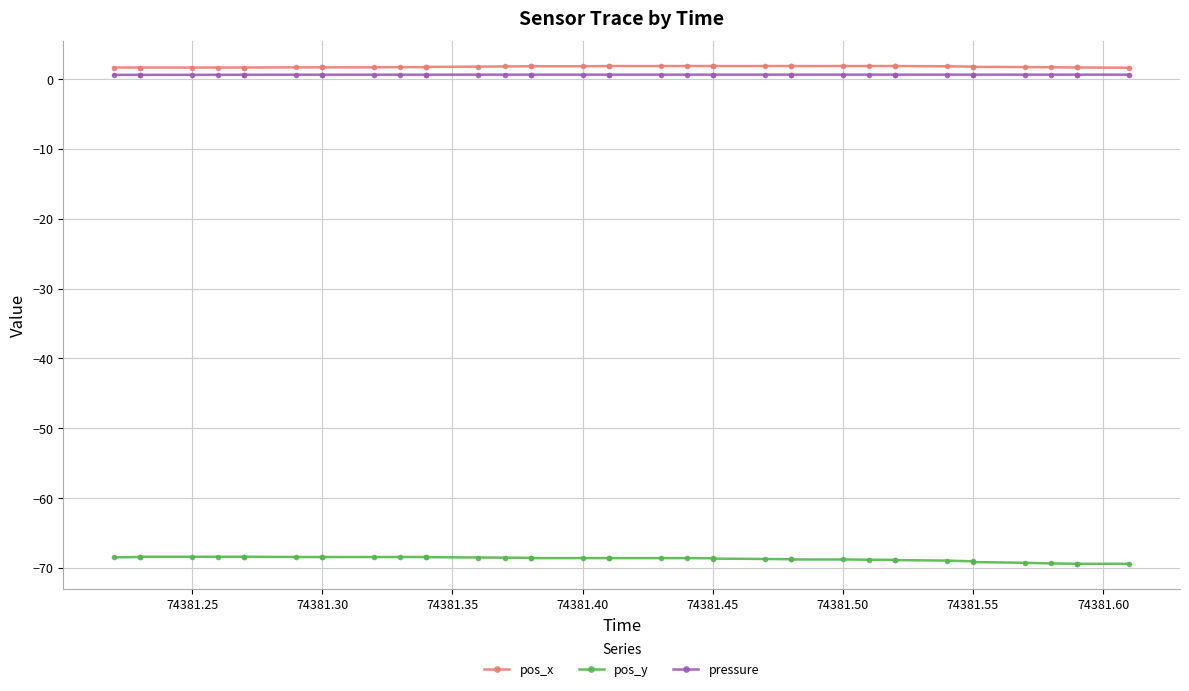

True or false: pos_y and pressure cross at least once.

False